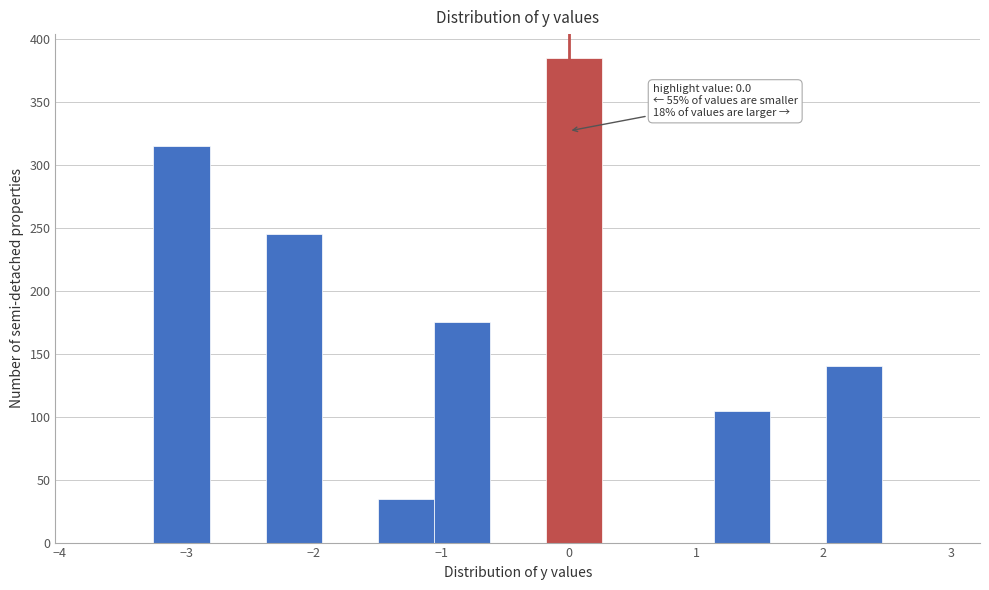

Over which range of the x-axis is the bar tallest?

-0.18 to 0.26